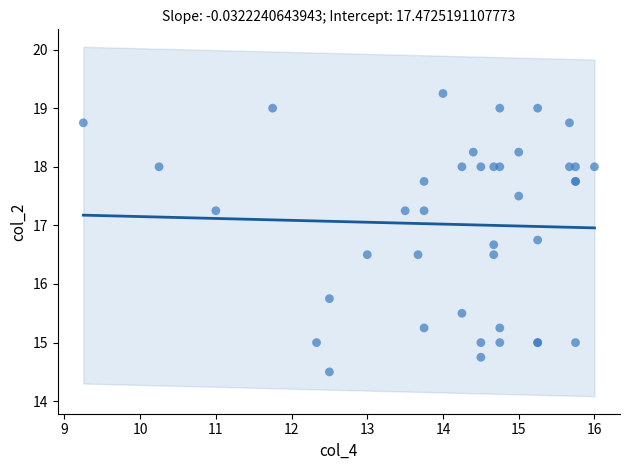

What Y value in the scatter plot is closest to 16?

15.8